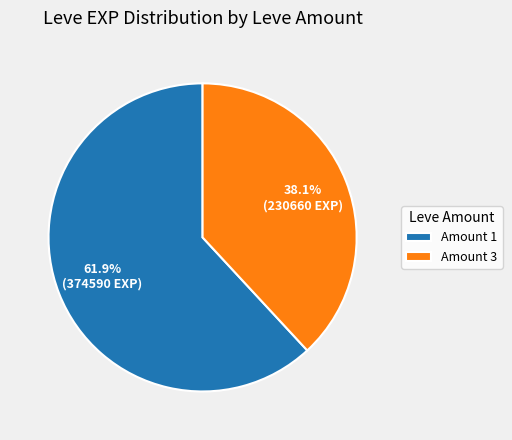

Which slice is the largest?

Amount 1